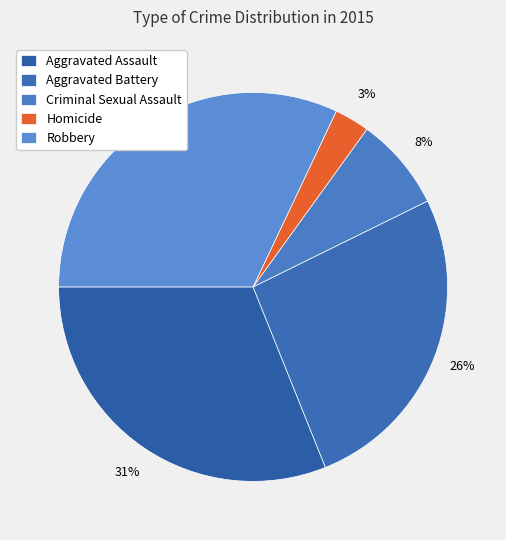

To the nearest percent, what is the difference between the Criminal Sexual Assault and Robbery slice percentages?

24%